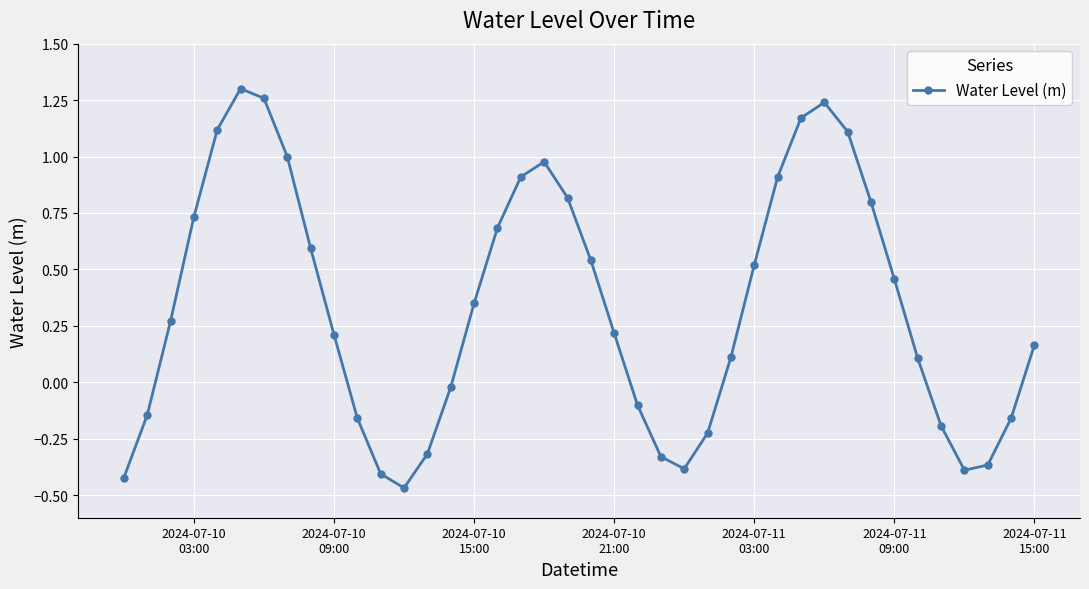

How many points are lower than both their immediate neighbors (excluding endpoints)?

3